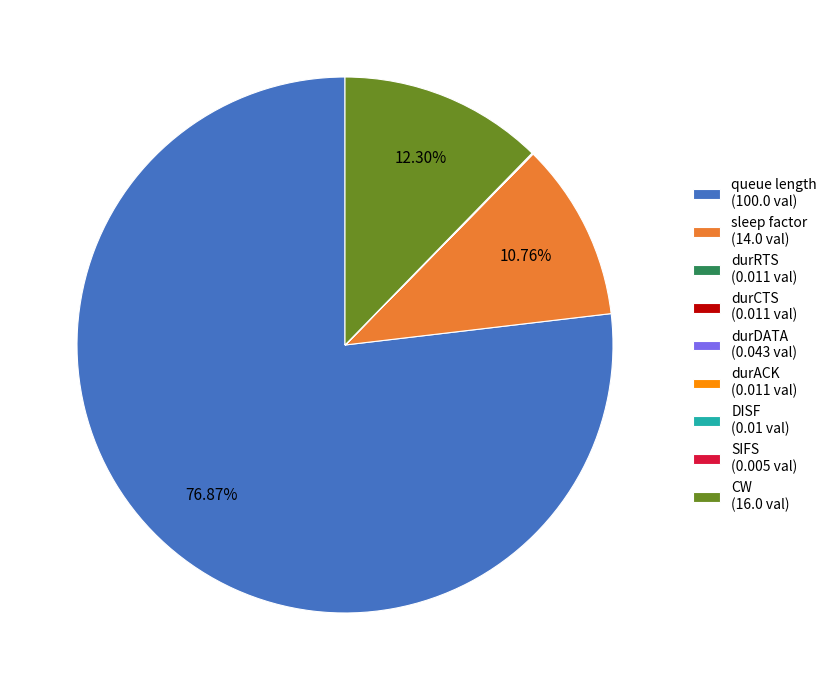

Does queue length (100.0 val) account for over 50% of the chart?

Yes